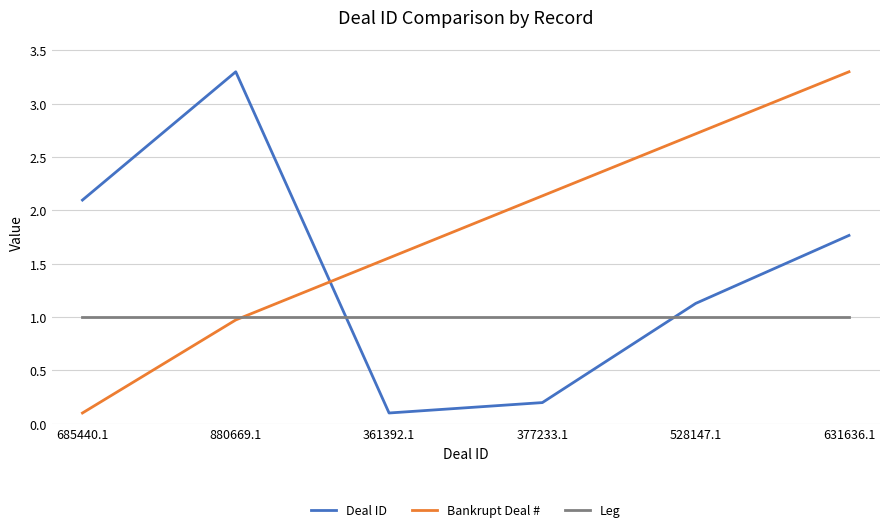

Which series has the largest total across all categories?

Bankrupt Deal #